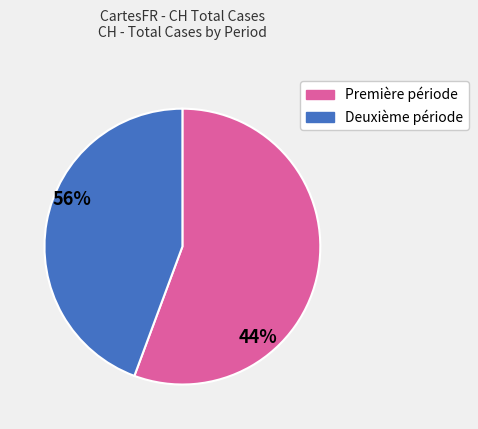

Is there any slice that represents more than half of the pie?

Yes